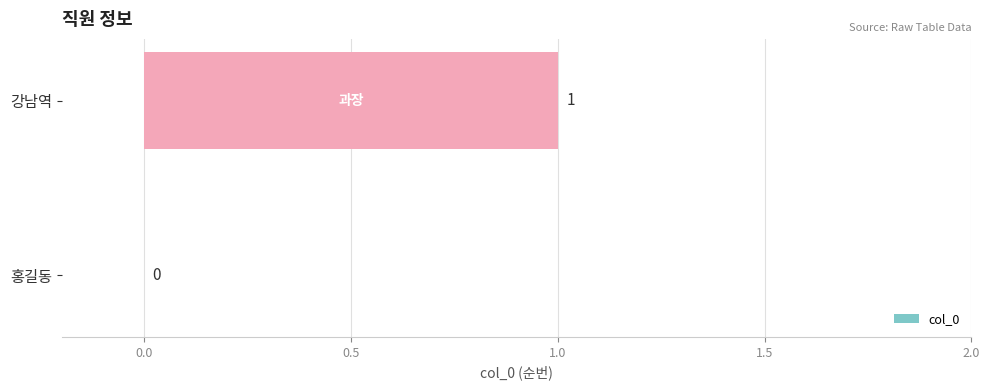

Between 강남역 and 홍길동, which is larger?

강남역